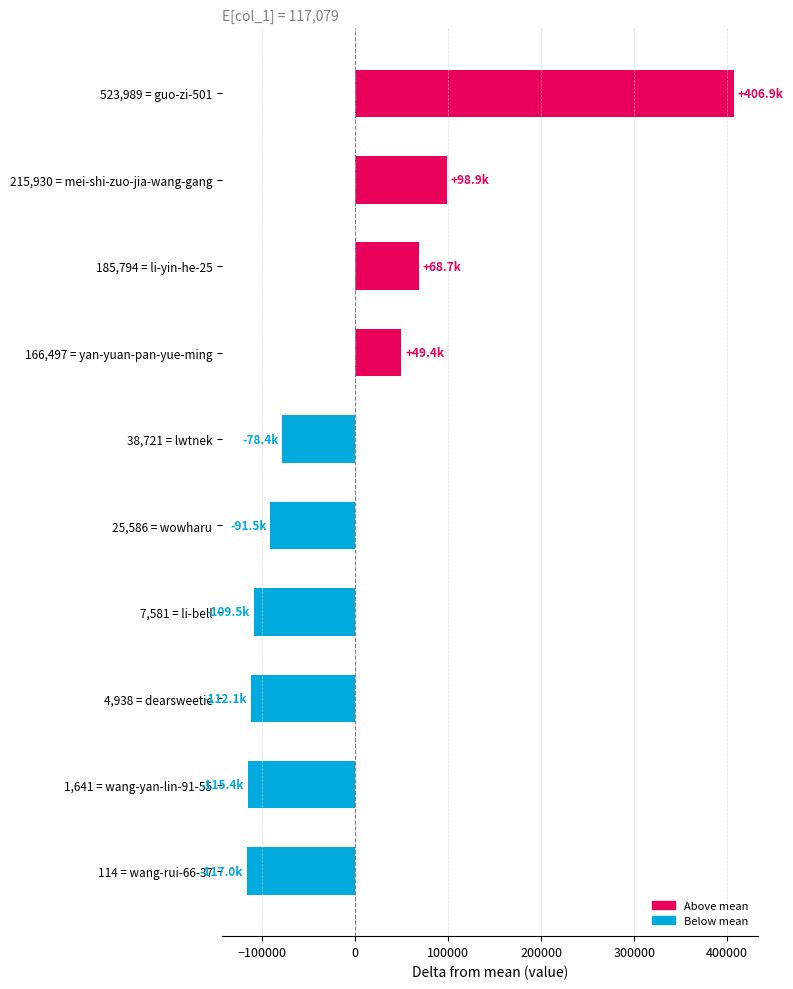

The value at 1,641 = wang-yan-lin-91-55 is -115438.1. True or false?

True